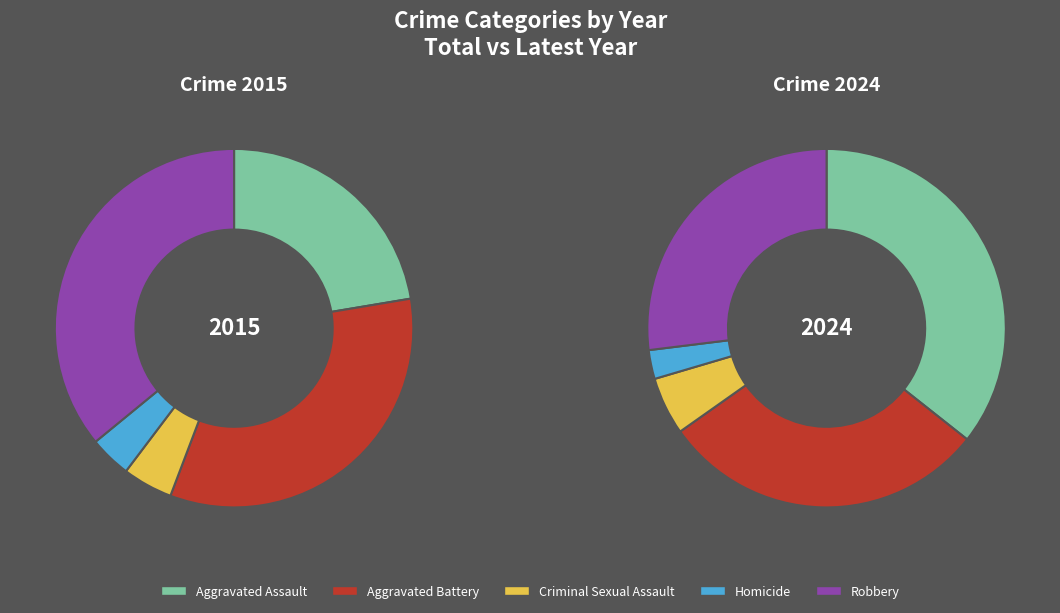

Combined, do Aggravated Assault and Aggravated Battery account for over 50%?

Yes